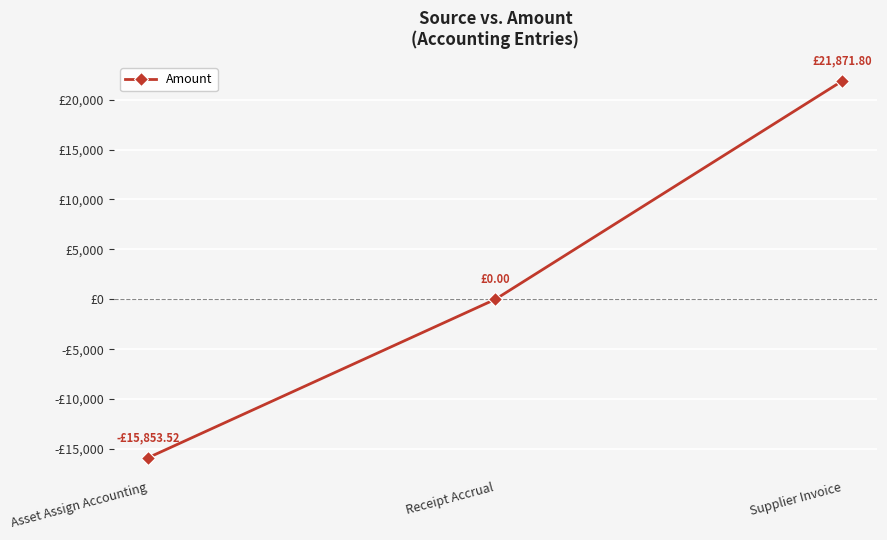

What is the maximum value shown in the chart?

21871.8